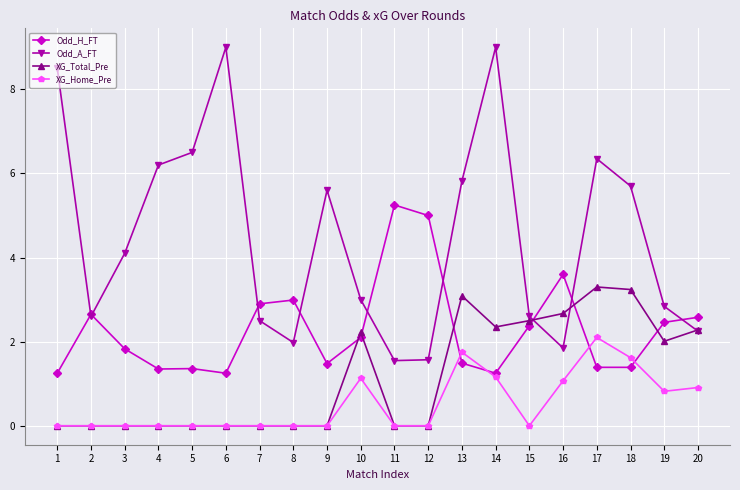

What is the value of the Odd_H_FT point at the 3rd from the left?

1.8